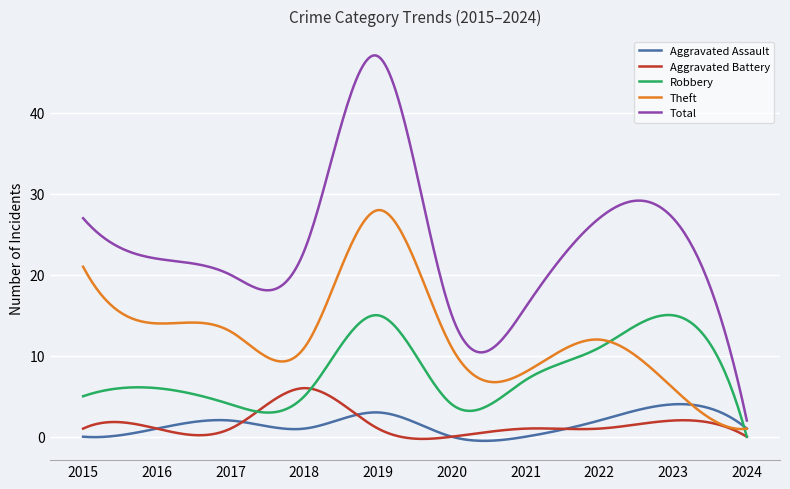

Which series has the largest total across all categories?

Total